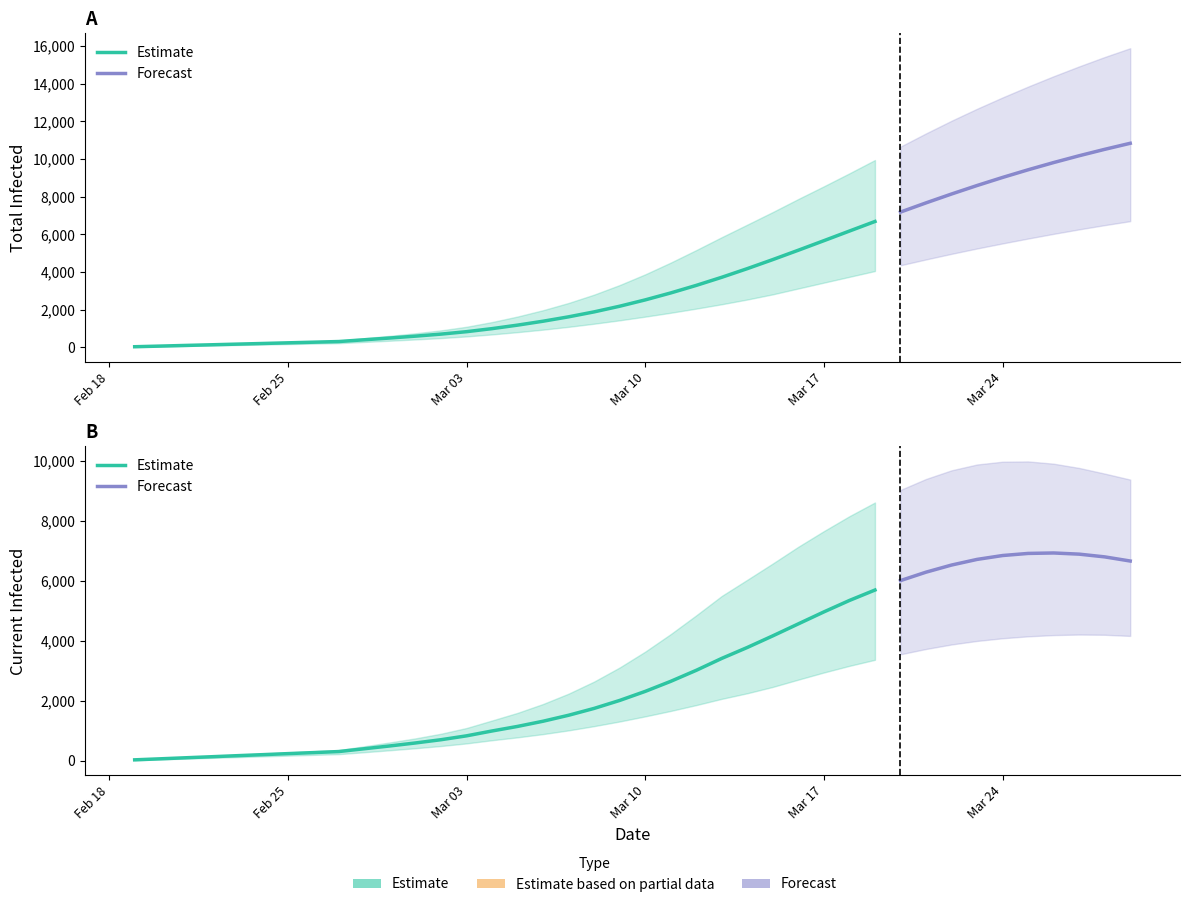

What is the label of the 29th point from the right?

11